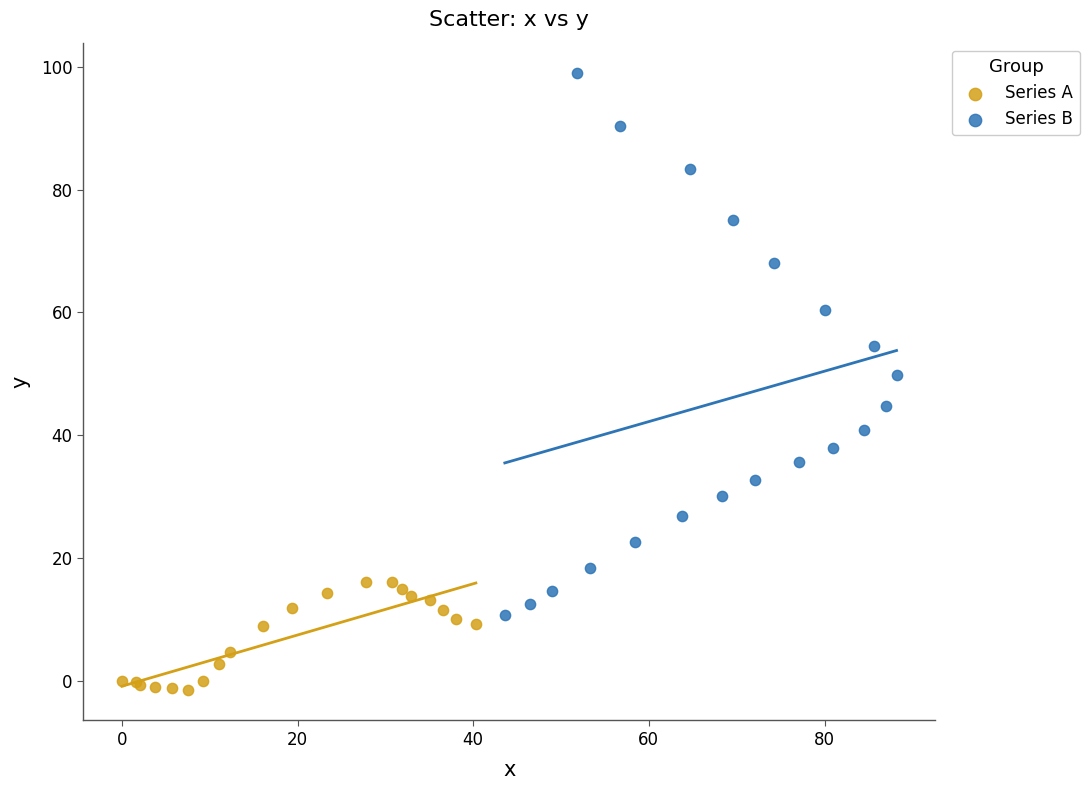

Which series reaches the maximum Y coordinate?

Series B